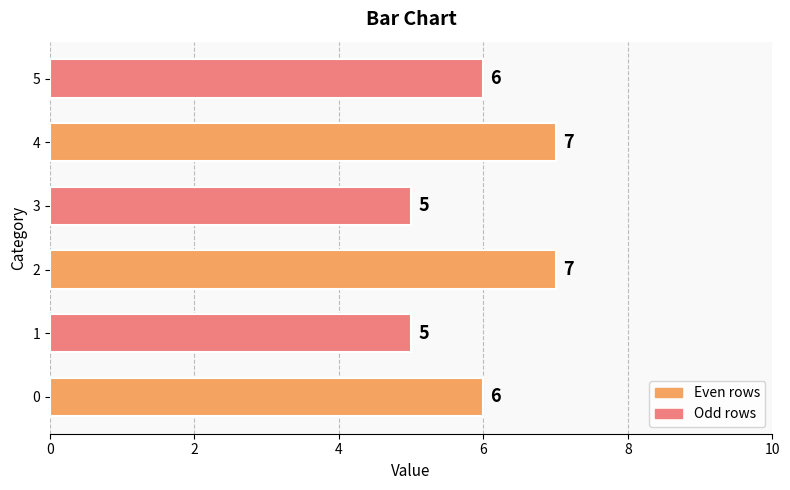

The value at 1 is 5. True or false?

True